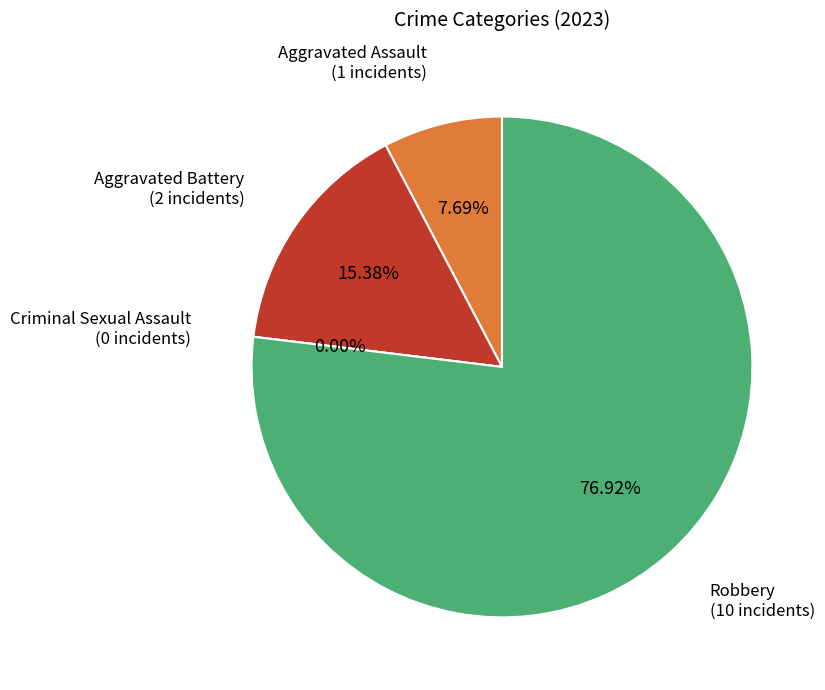

The Criminal Sexual Assault slice represents 0% of the pie. True or false?

True